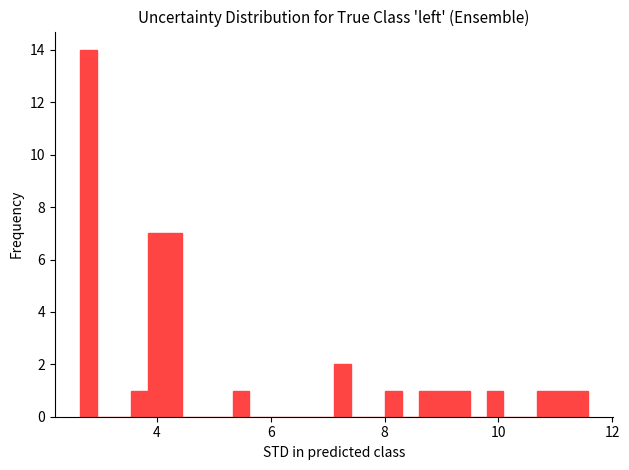

Read against the x-axis, roughly where is the centre of the tallest bar?

2.8